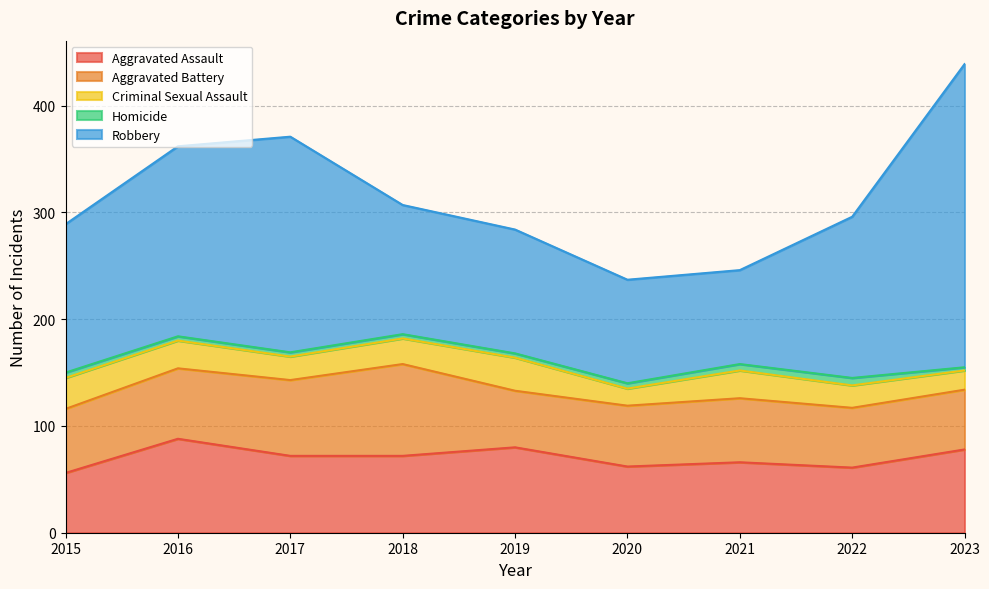

How many data points in Aggravated Battery are above 60?

3